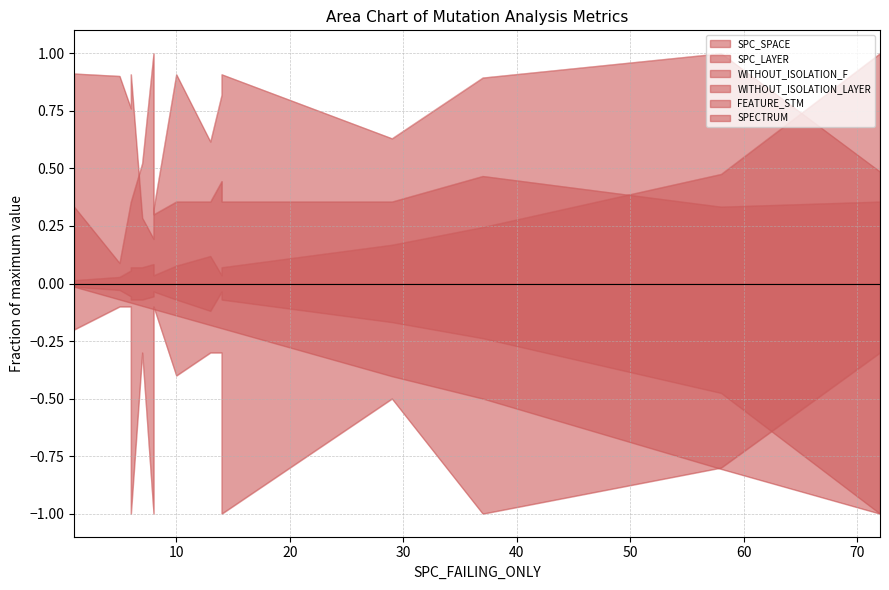

The SPC_LAYER series shows -0.1 at 6. True or false?

False